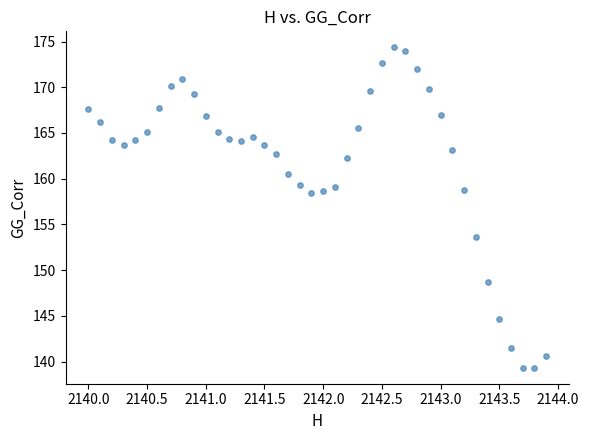

What is the range of Y values (max minus min)?

35.0